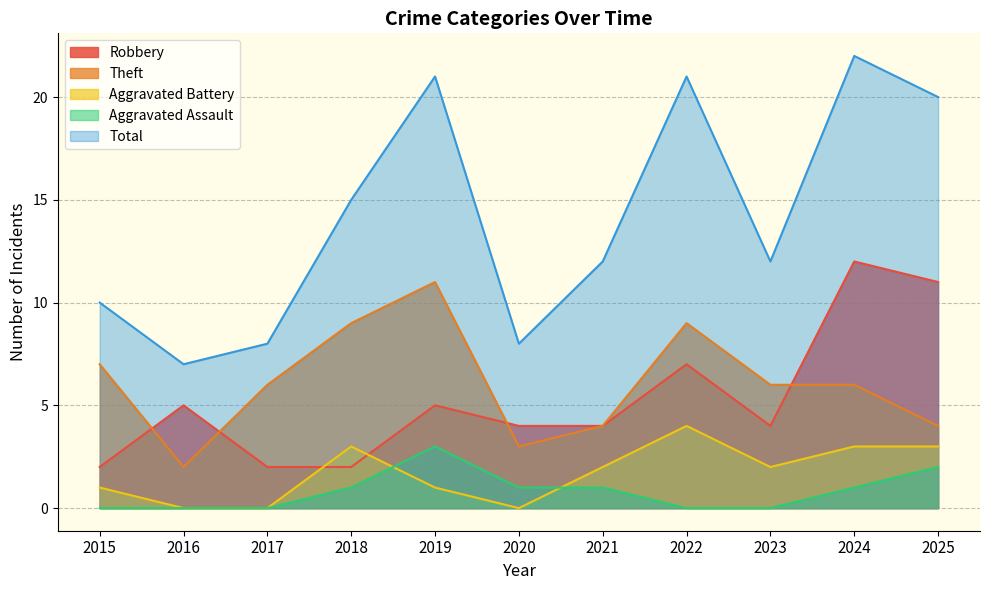

What is the sum of the Total values at 2016 and 2025?

27